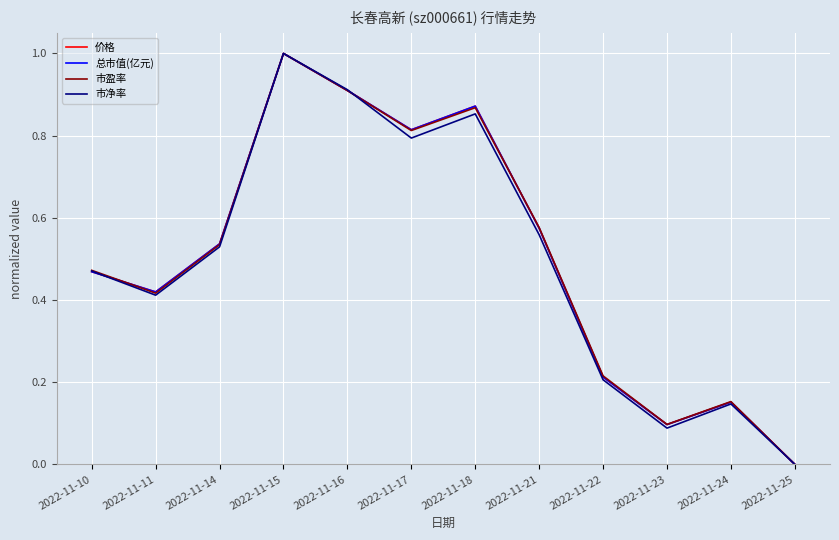

Which category has the lowest value in the 总市值(亿元) series?

2022-11-25